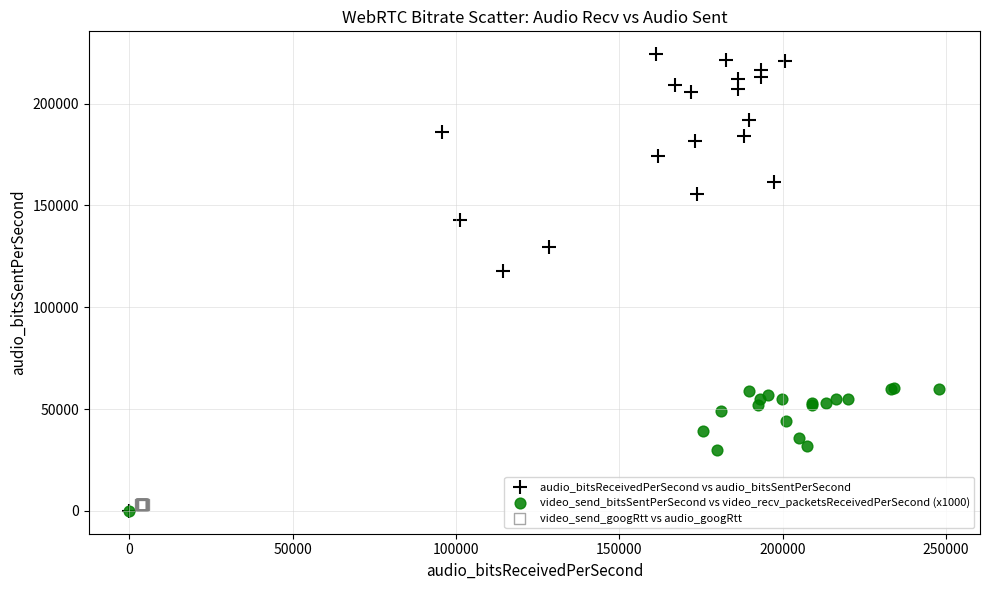

Which series contains the highest Y value?

audio_bitsReceivedPerSecond vs audio_bitsSentPerSecond